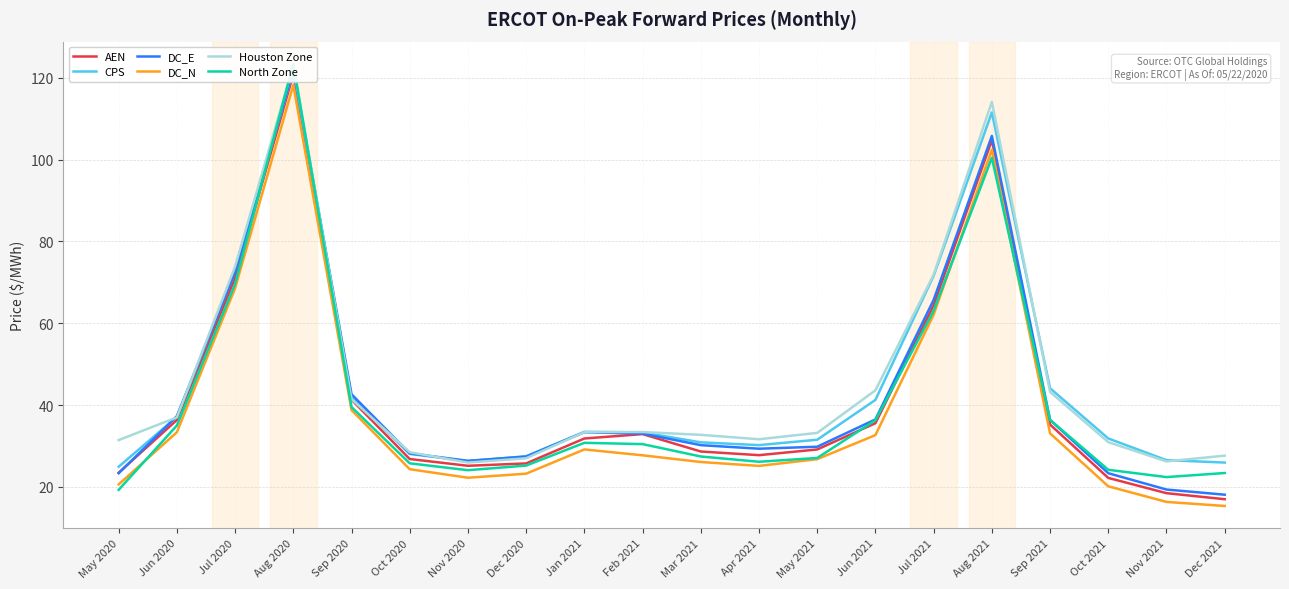

The value of DC_N at Oct 2020 is 24.3. True or false?

True